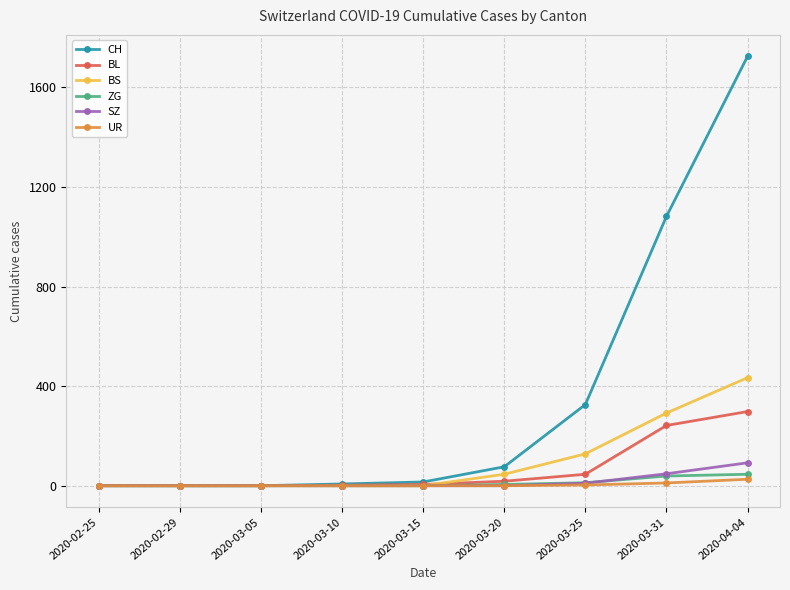

What is the sum of all ZG values?

102